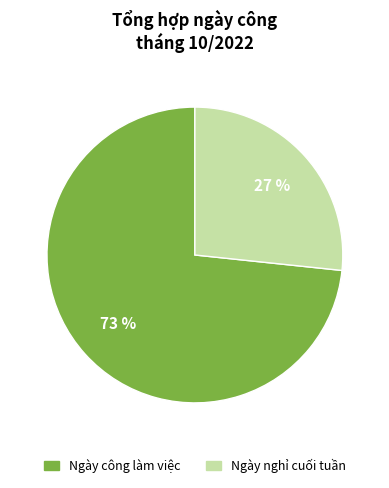

Is there any slice that represents more than half of the pie?

Yes